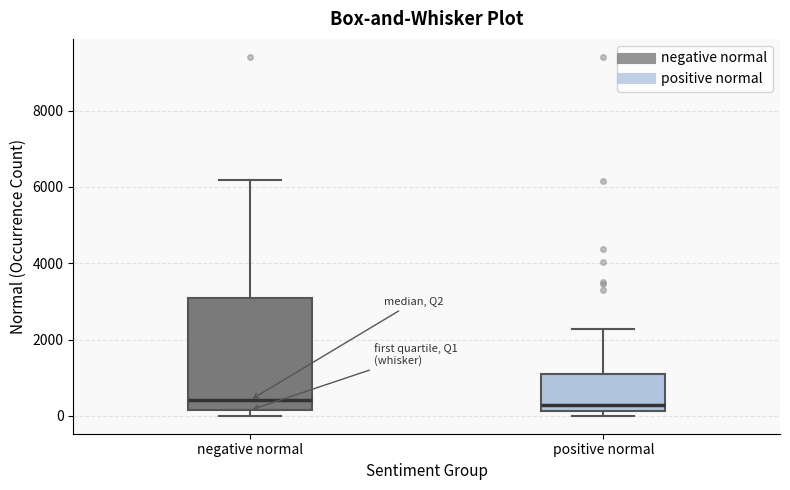

Reading left to right, read every box against the y-axis: the position of its median line, the range the box covers, and the ends of its whiskers. The values are not printed on the chart, so give them approximately, as read against the axis.

negative normal: median 400, box 200 to 3000, whiskers 0 to 6200
positive normal: median 200 (just above the box's lower edge), box 200 to 1200, whiskers 0 to 2200